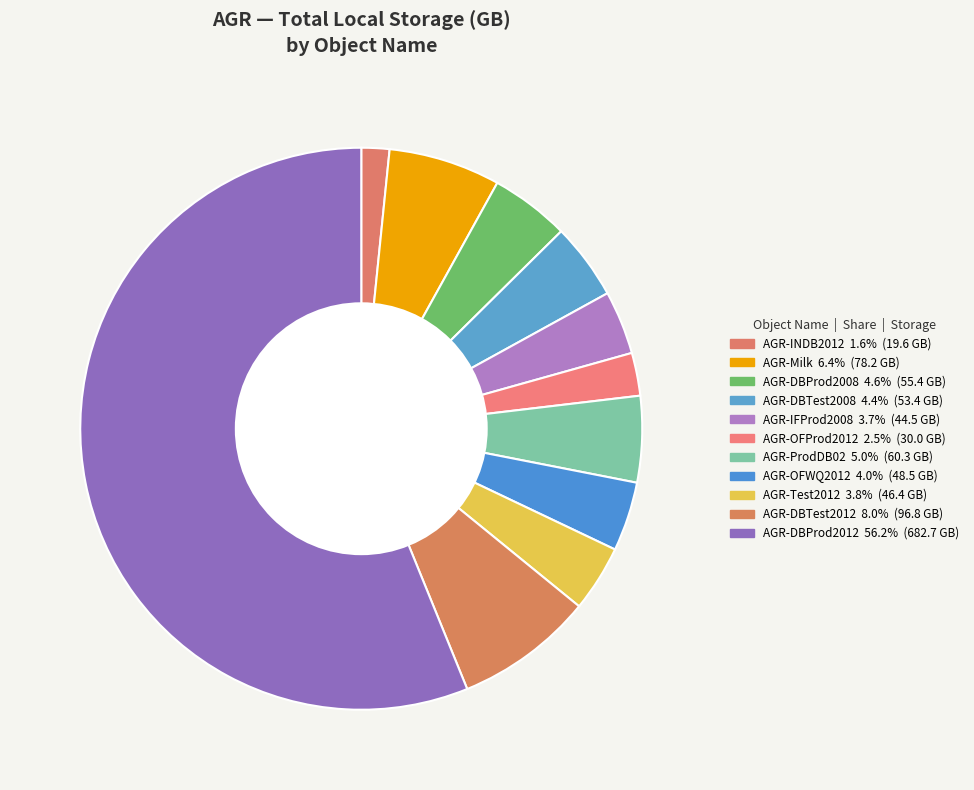

Do AGR-DBTest2008 and AGR-OFWQ2012 together represent more than half of the pie?

No